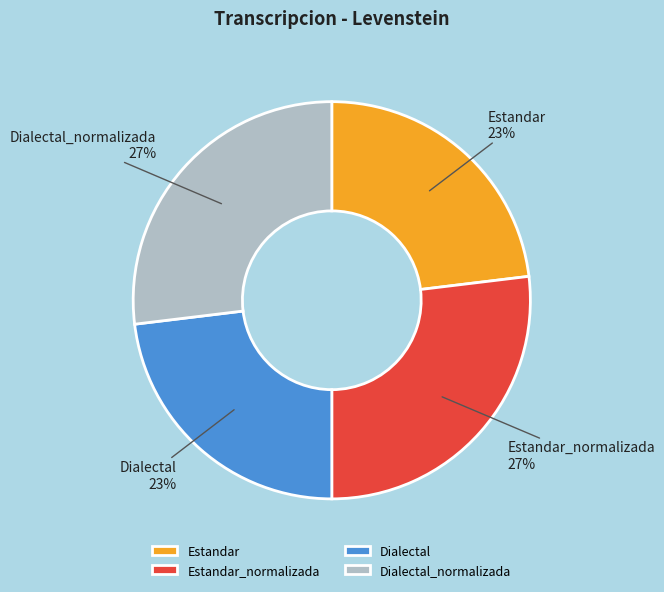

Is Dialectal_normalizada the majority of the pie?

No